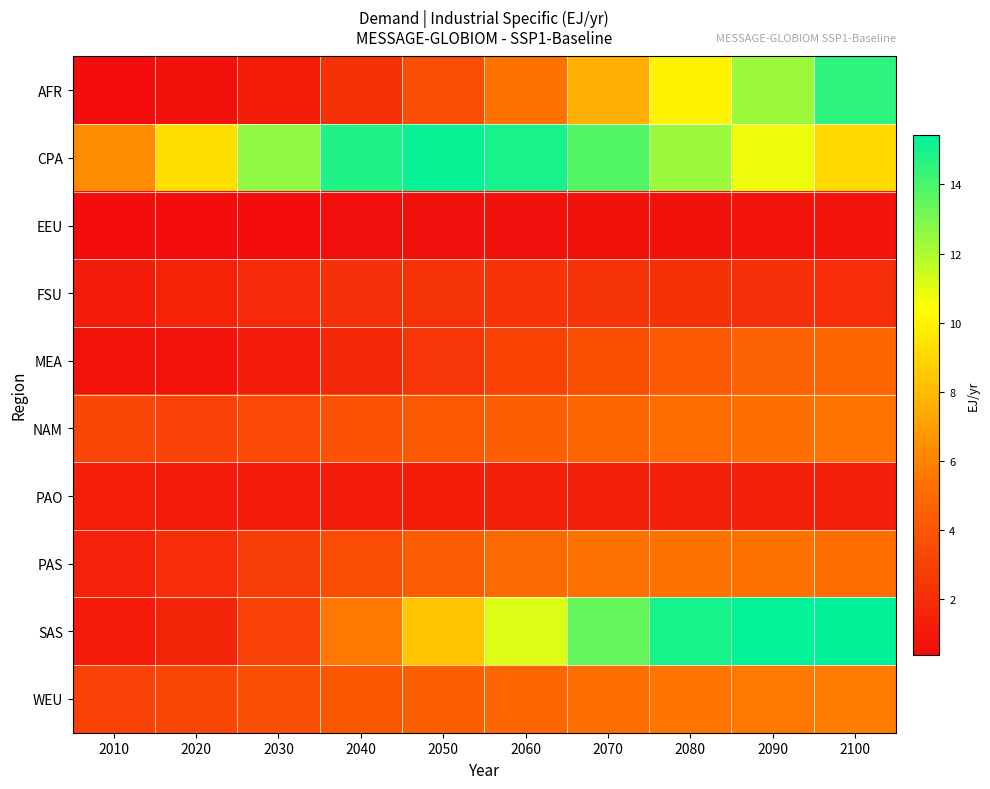

What is the smallest value displayed?

0.4